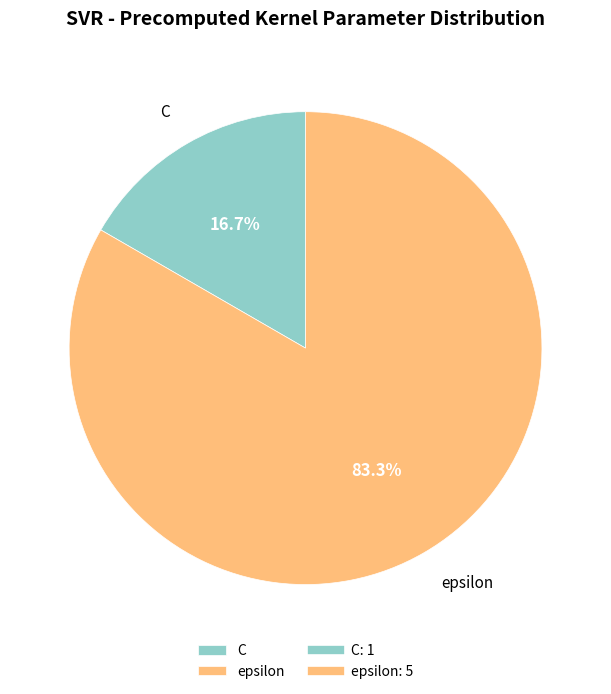

What is the total percentage of C and epsilon?

100.0%